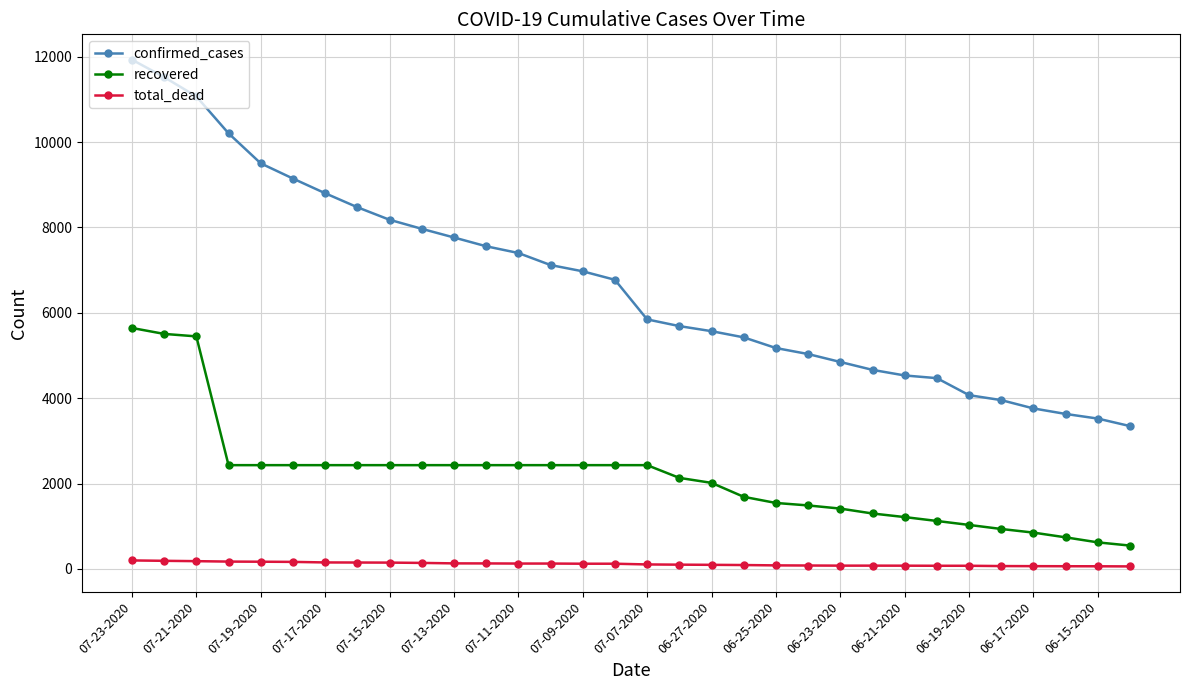

How many lines are shown in the chart?

3